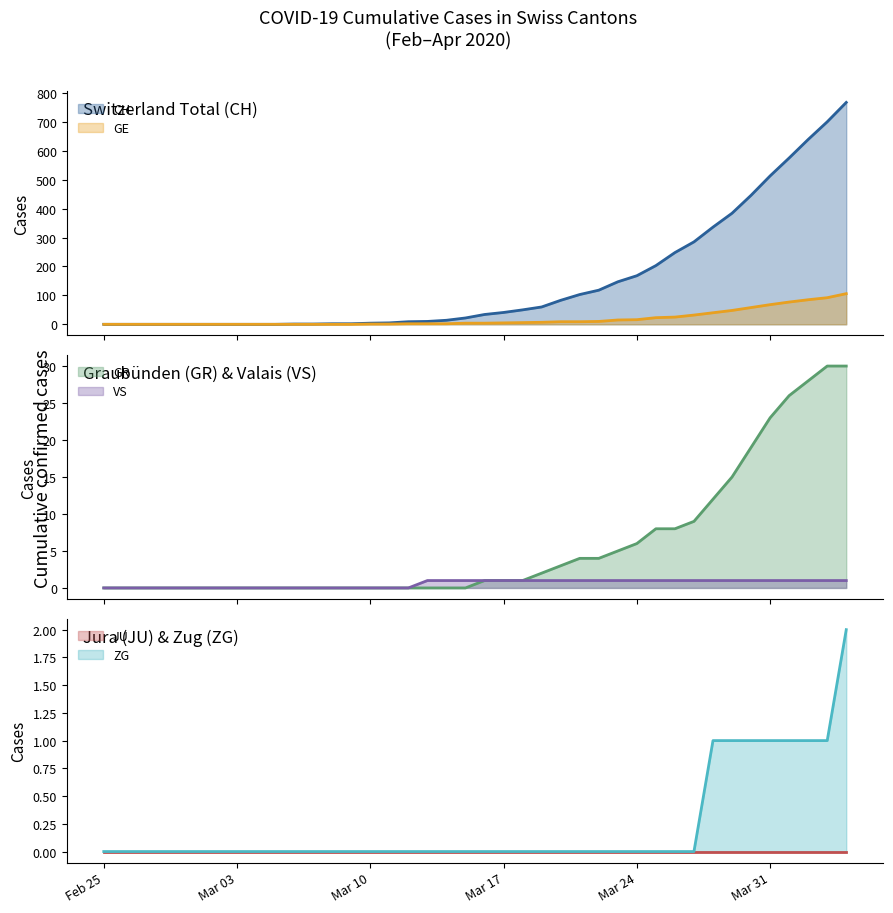

At how many categories does at least one series exceed 71?

16